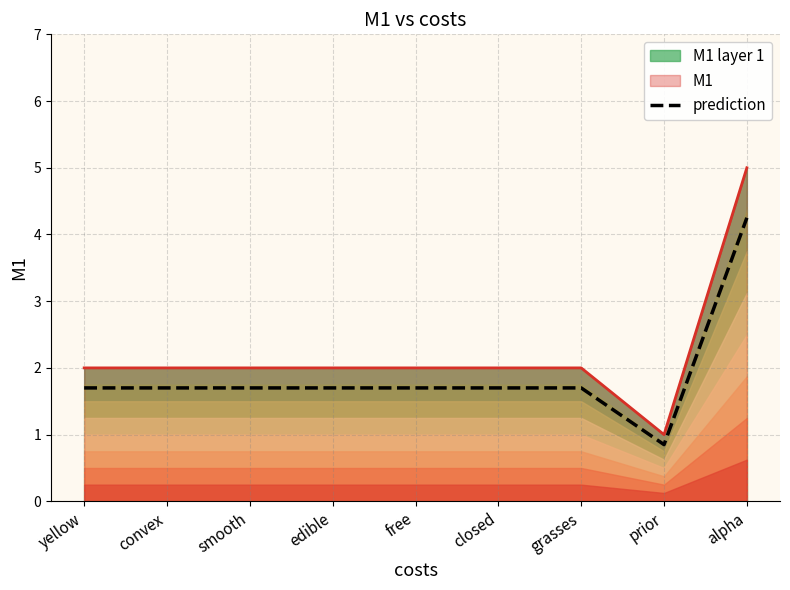

The chart shows a value of 1.7 at smooth. True or false?

True